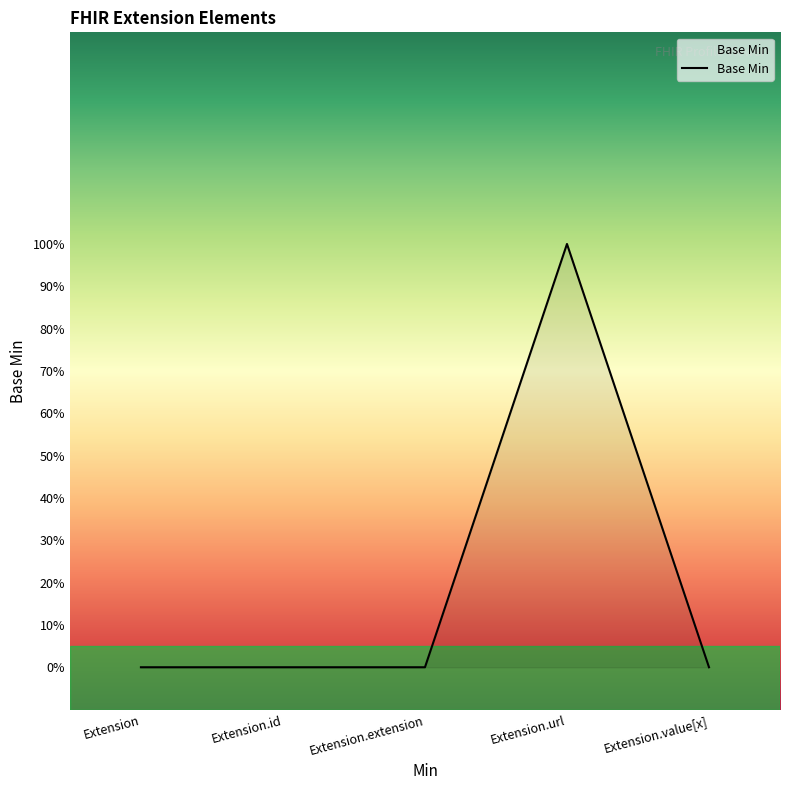

Is this an area chart (filled region under the line)?

Yes